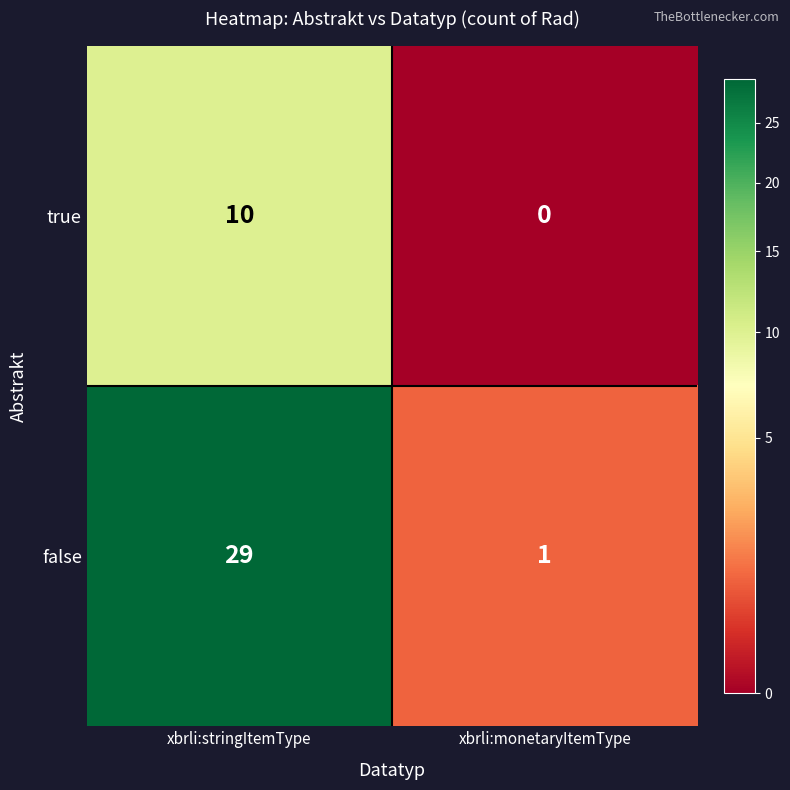

At which category does the chart reach its peak across all series?

xbrli:stringItemType